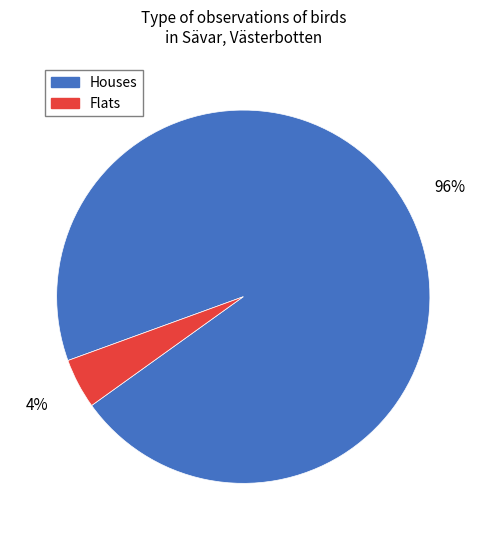

Does Houses account for over 50% of the chart?

Yes